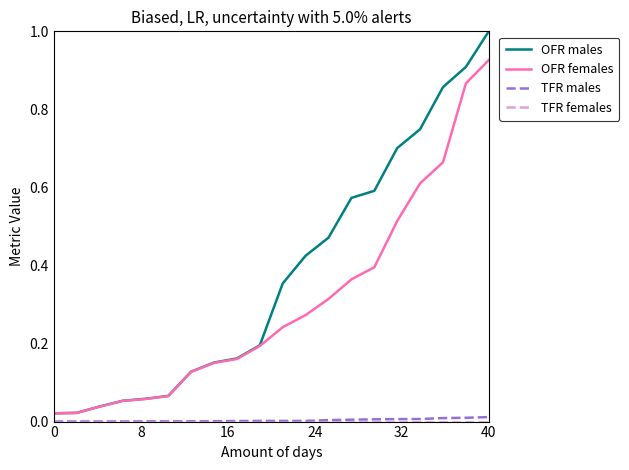

Which series has the largest range (max minus min)?

OFR males